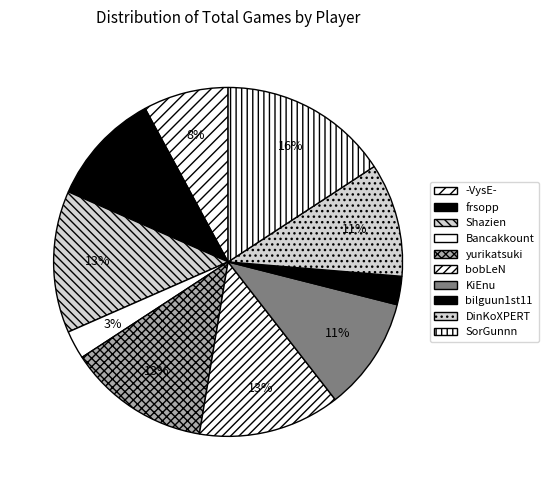

To the nearest percent, what is the average slice percentage?

10%